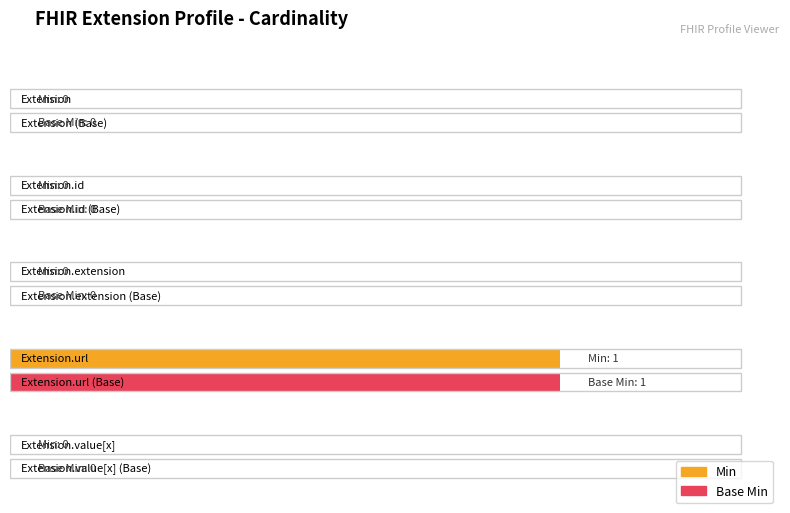

At Extension.extension, list the series in order from smallest to largest.

Min, Base Min